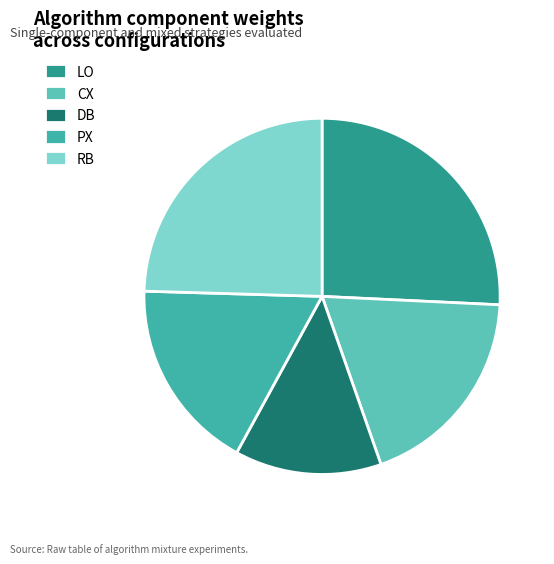

How many slices are in this pie chart?

5